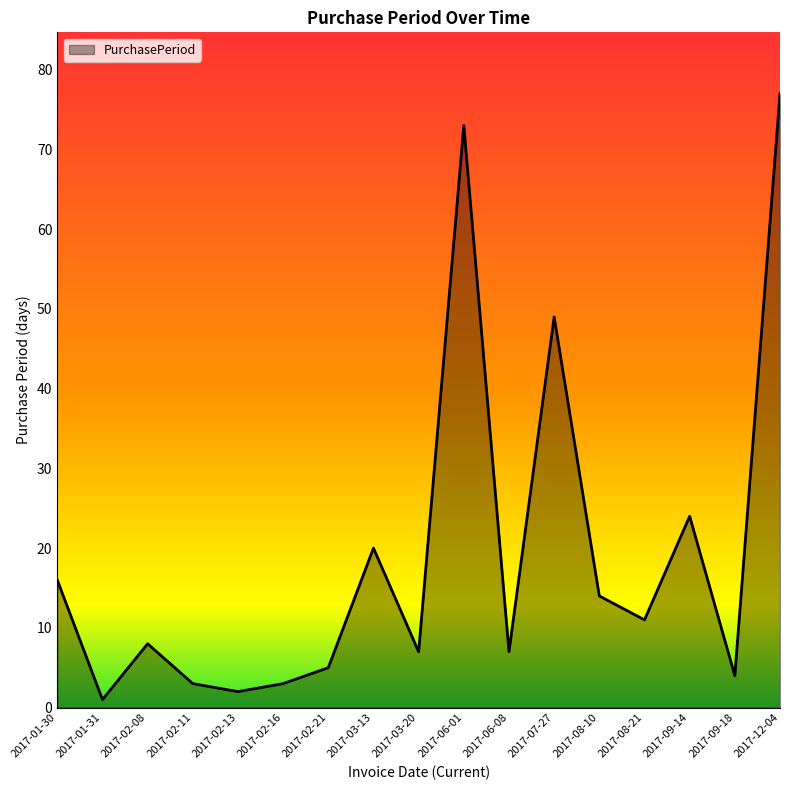

What is the difference between the values at 2017-12-04 and 2017-09-18?

73